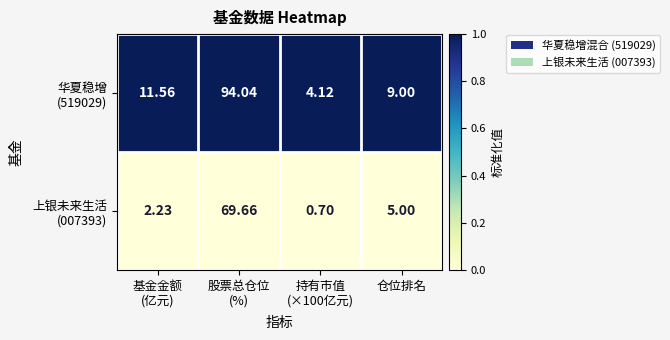

At how many categories does at least one series exceed 0?

4